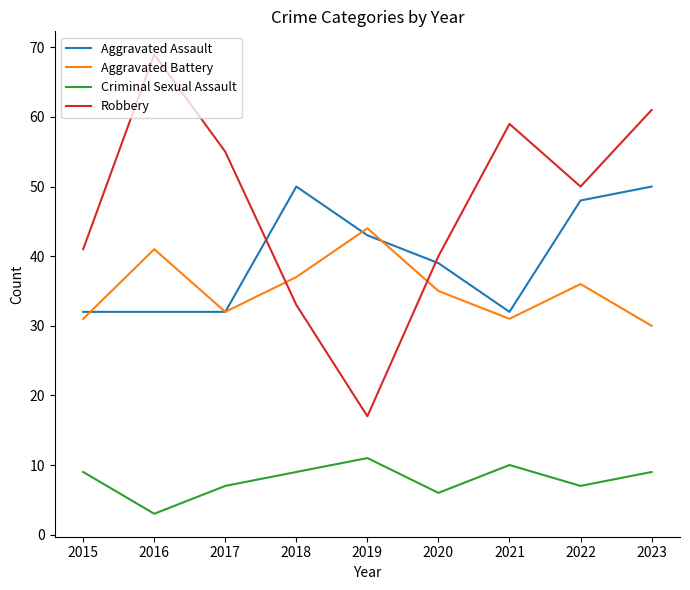

What is the sum of all Aggravated Assault values?

358